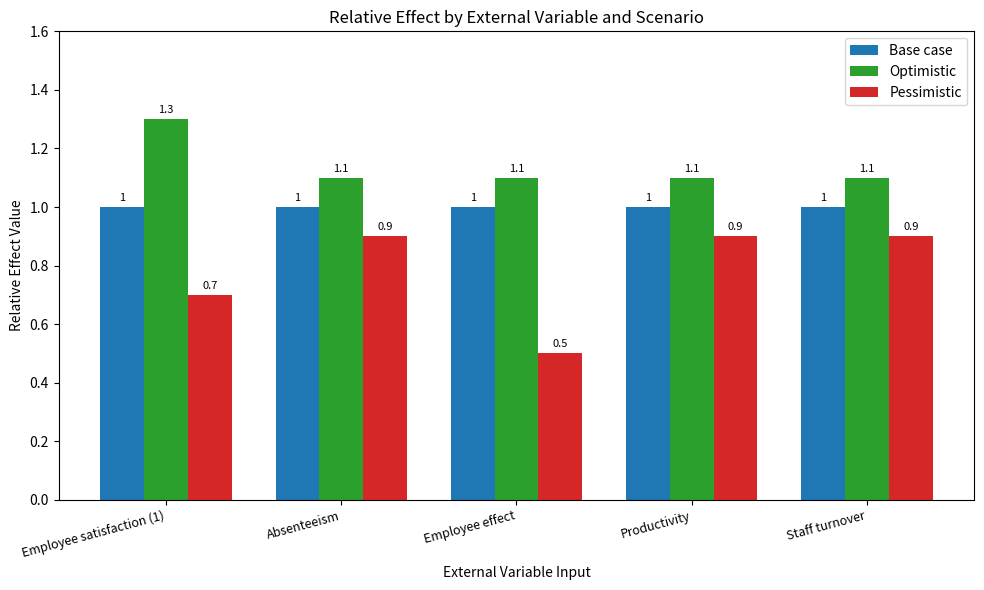

Which series has the widest spread of values?

Pessimistic